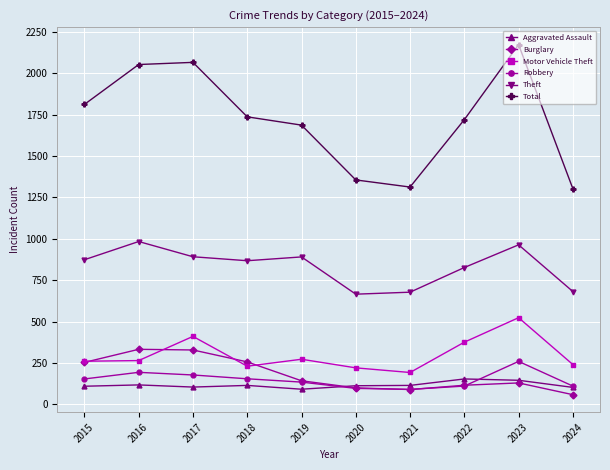

What is the maximum value for Aggravated Assault?

154